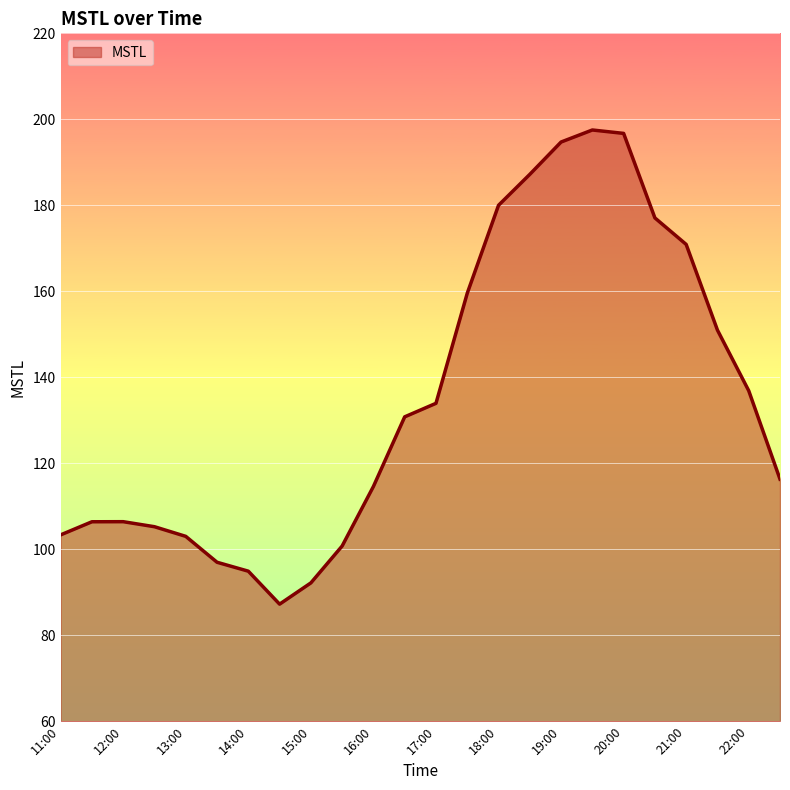

What is the smallest value displayed?

87.2